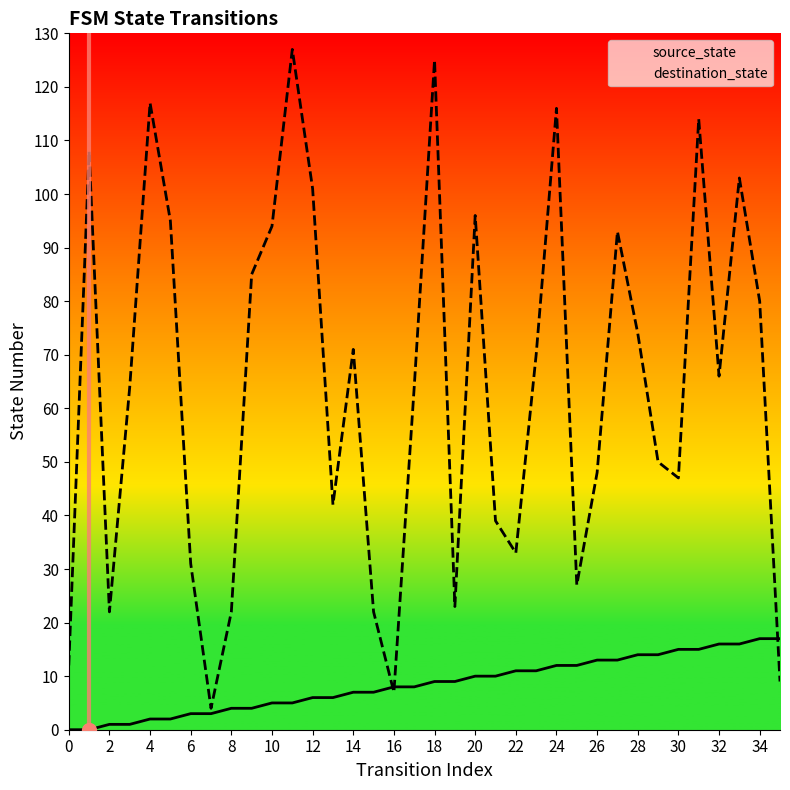

Which series has the widest spread of Y values?

destination_state